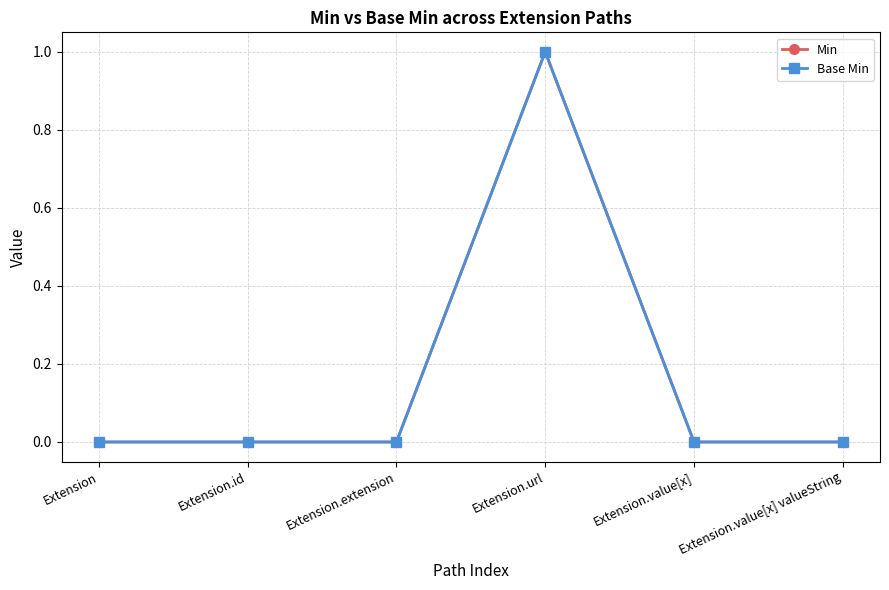

Does the chart have visible grid lines?

Yes